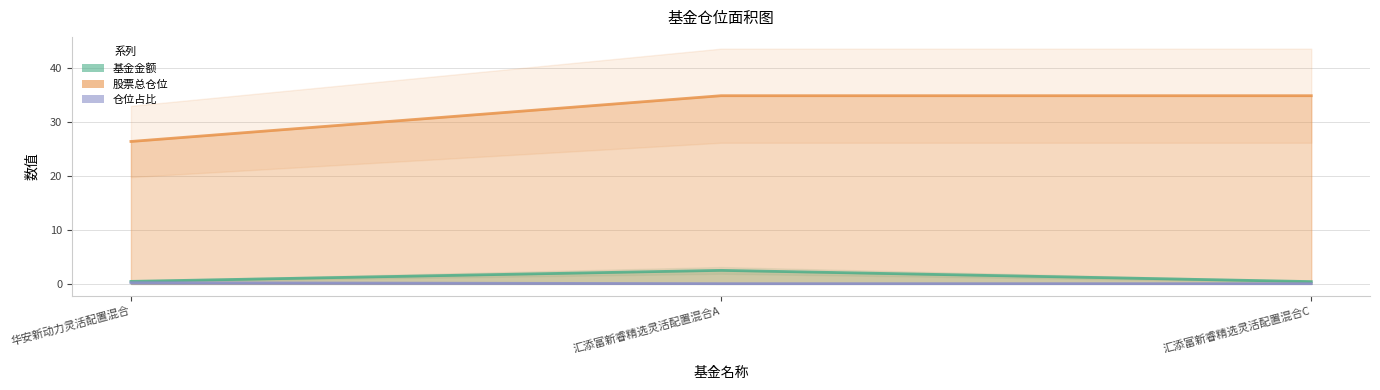

Is it true that 仓位占比 equals 0.1 at 华安新动力灵活配置混合?

False